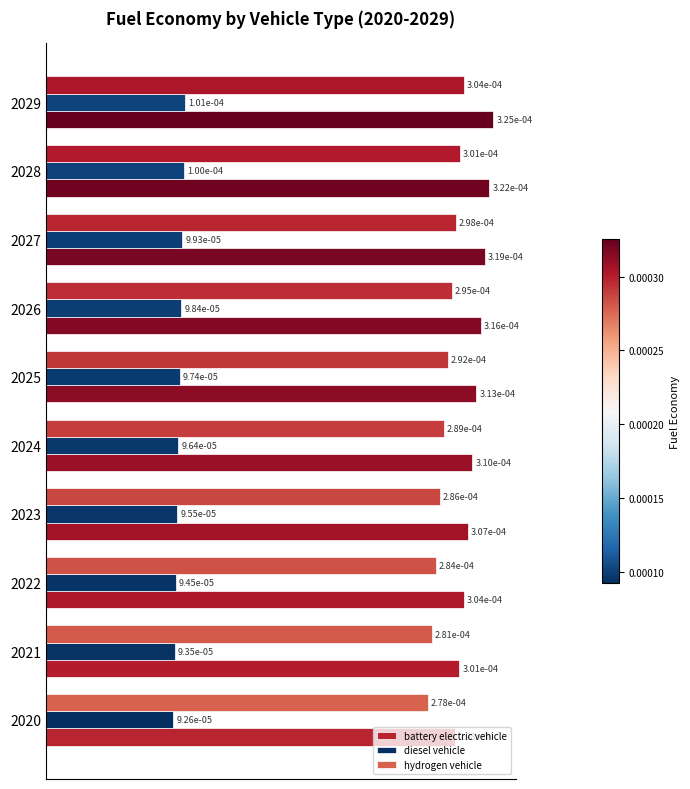

How many categories are shown in the chart?

10